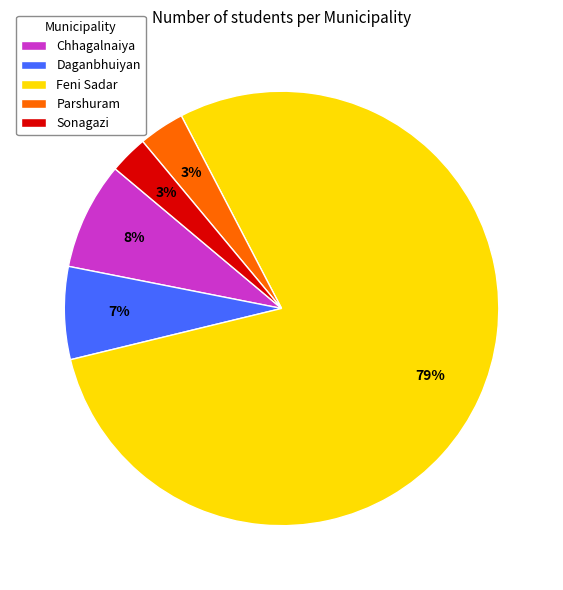

Is the sum of Daganbhuiyan and Parshuram greater than half?

No